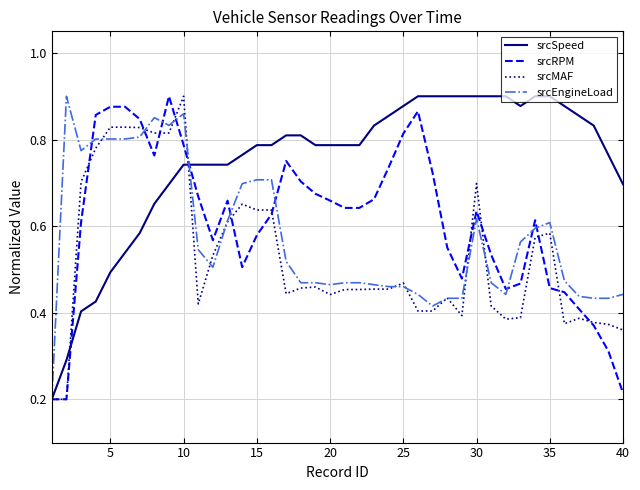

List the series in order of their overall mean, lowest first.

srcMAF, srcEngineLoad, srcRPM, srcSpeed